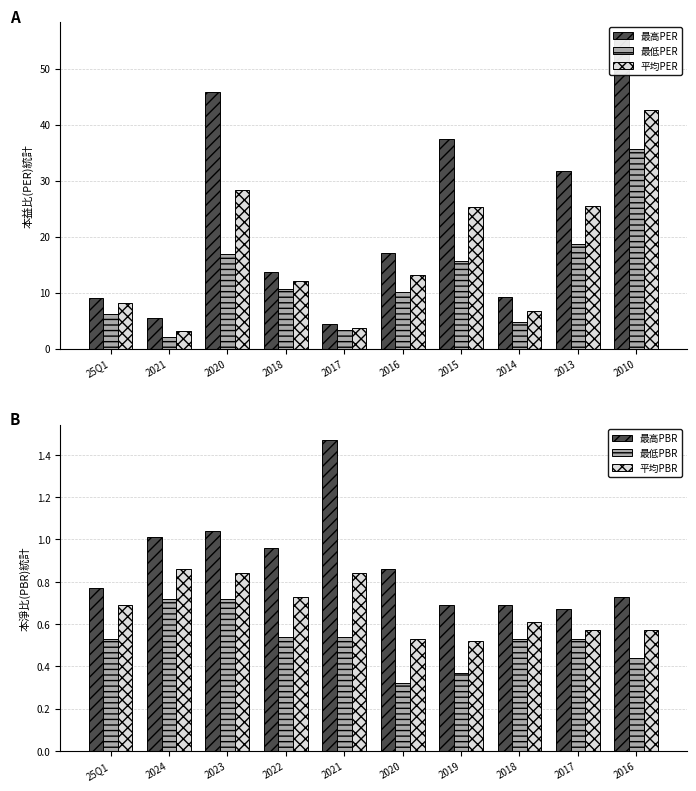

Is it true that 平均PBR equals 0.6 at 2018?

True